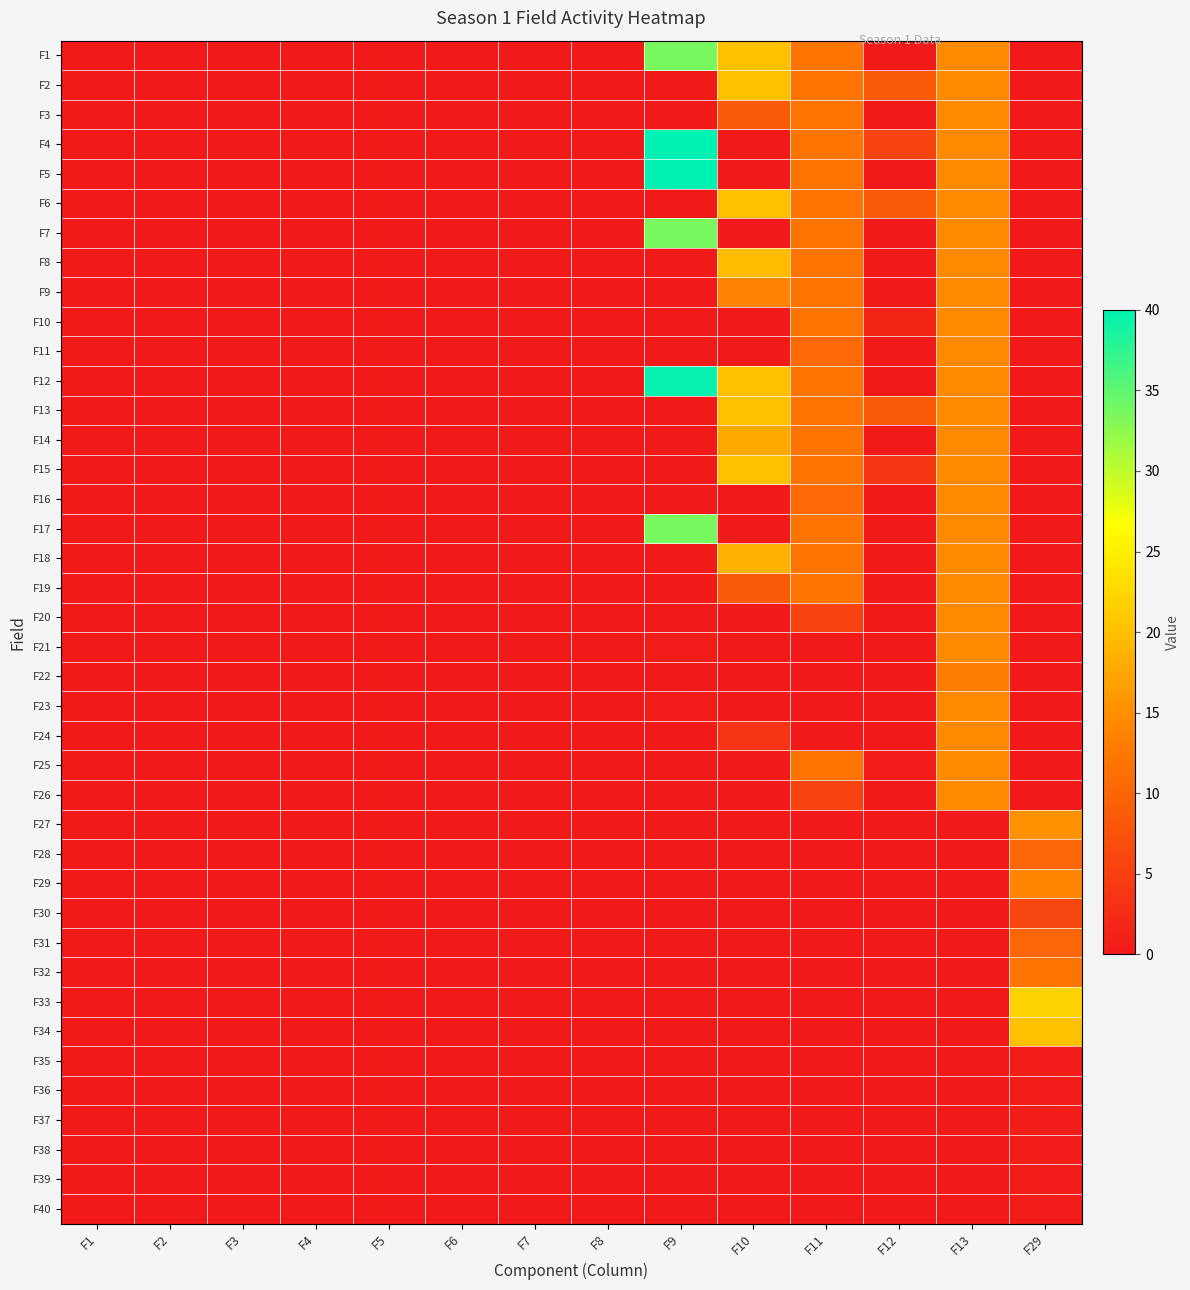

Count the number of data series in this chart.

40